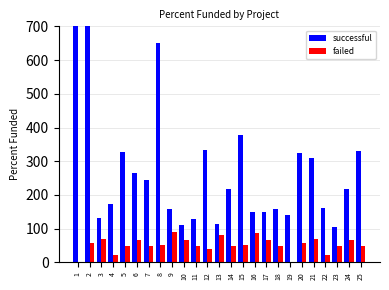

Reading left to right, transcribe all the data shown in this chart.

successful: 1040.0	1040.0	131.5	173.6	327.6	266.1	245.1	649.5	159.4	112.2	128.1	332.0	112.8	216.4	377.8	150.8	150.3	157.3	140.0	325.3	310.0	160.6	105.2	216.4	328.9
failed: 0.0	59.0	69.3	21.0	48.1	66.8	47.3	51.7	89.3	66.9	48.5	41.0	80.0	48.2	50.8	86.8	66.7	48.5	0.0	59.0	69.3	21.0	48.1	66.8	47.3